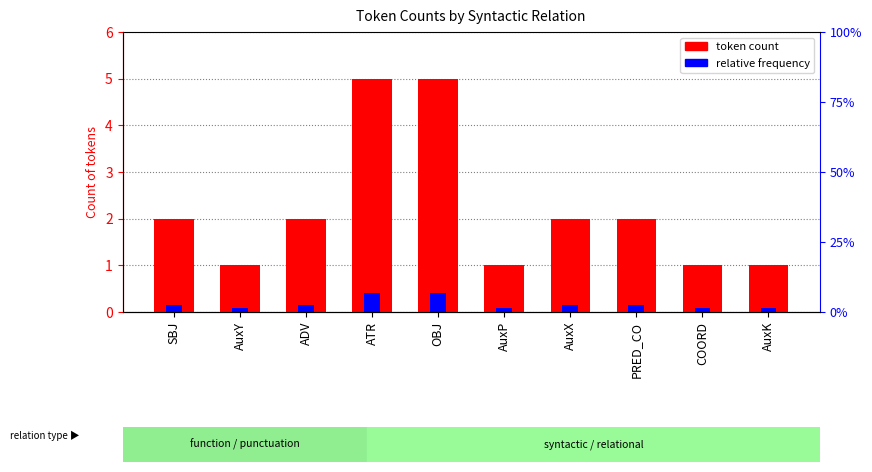

What is the difference between the maximum and minimum values in the token count series?

4.0